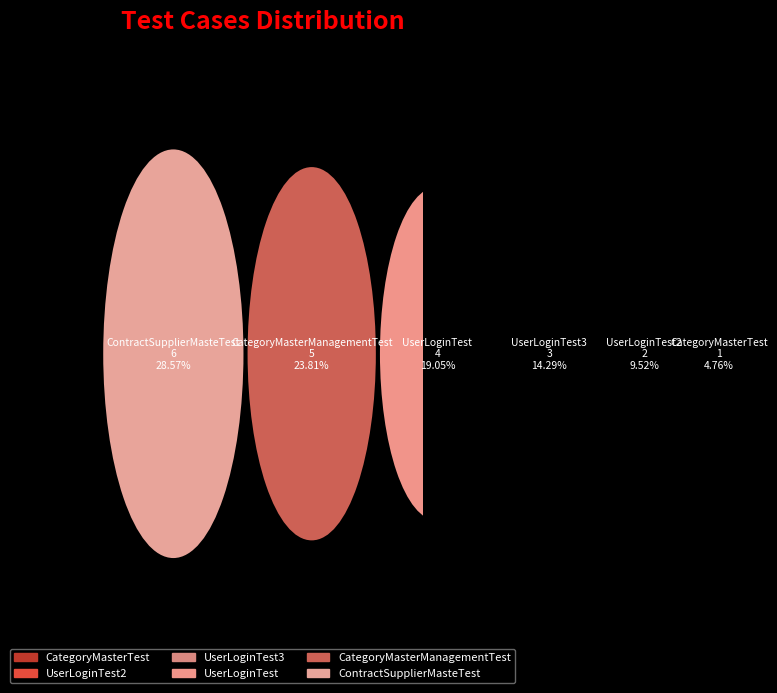

What percentage is the UserLoginTest3 slice, to the nearest percent?

14%